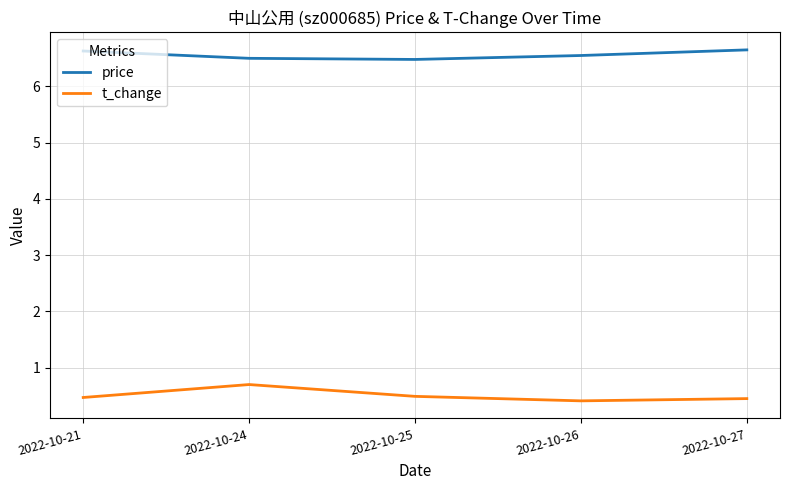

What is the difference between the maximum and minimum values in the t_change series?

0.3